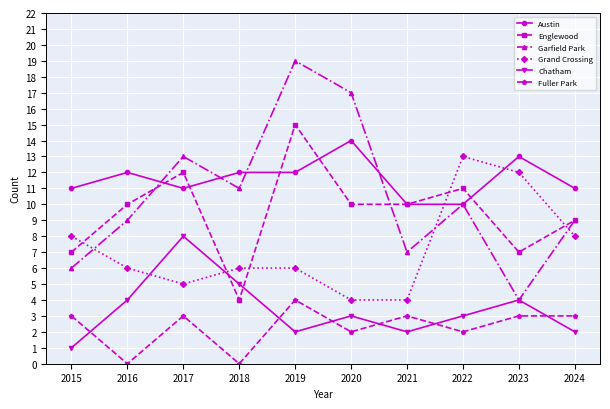

Is it true that Englewood equals 6 at 2022?

False